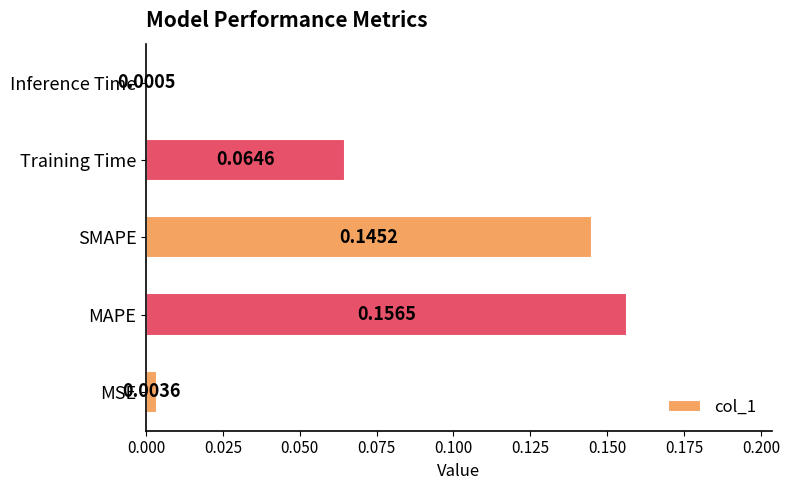

Which has a higher value, MAPE or Training Time?

MAPE